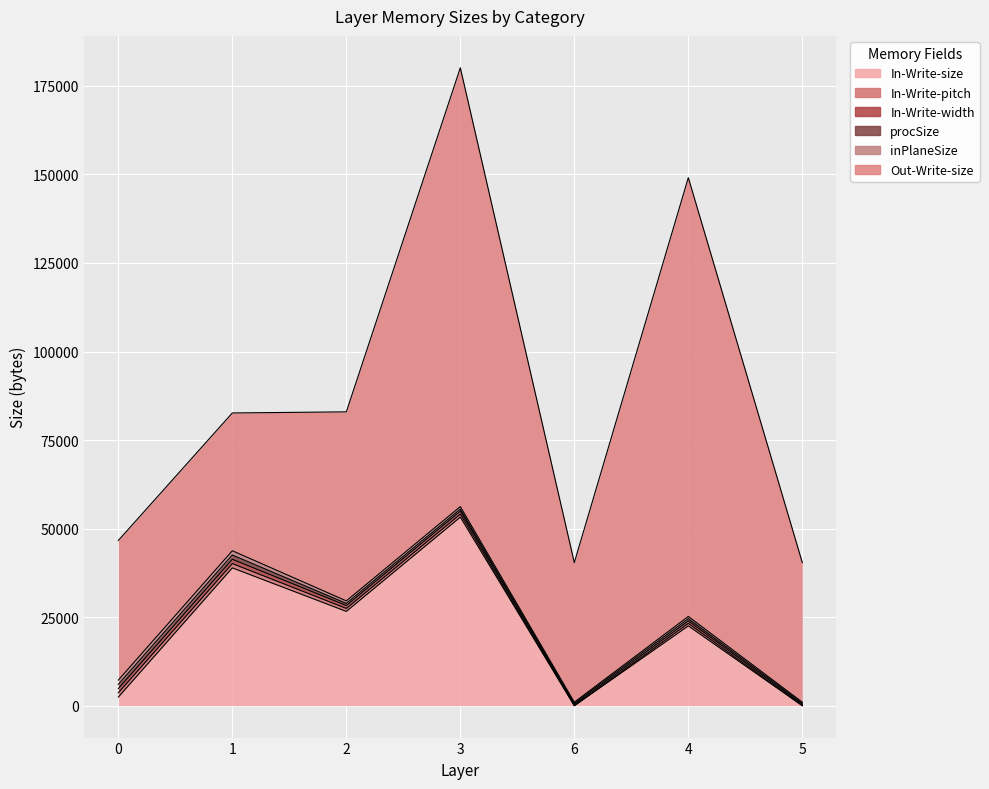

How many intersections are there between In-Write-pitch and procSize?

3